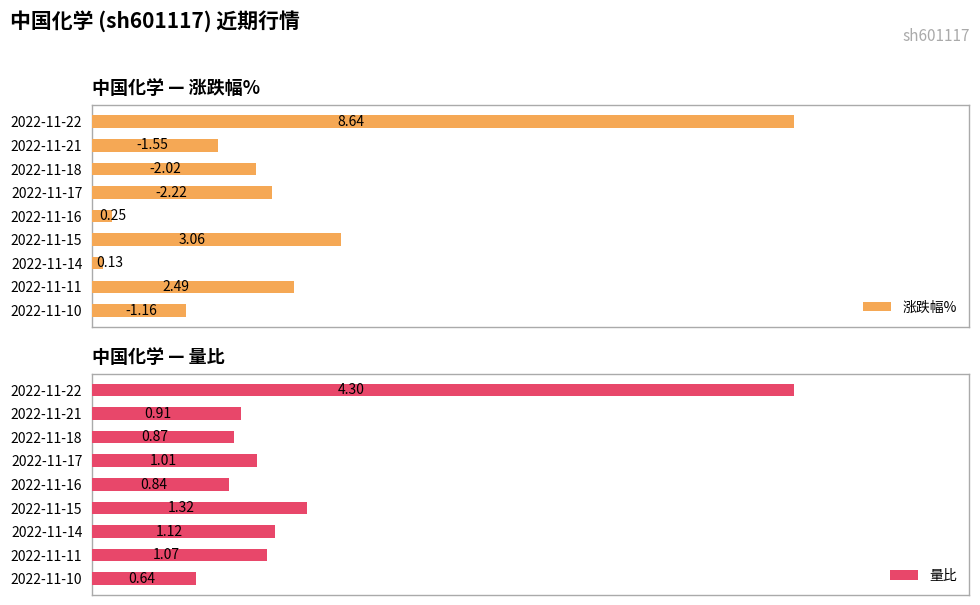

List the labels in order of 涨跌幅% value, smallest first.

2022-11-14, 2022-11-16, 2022-11-10, 2022-11-21, 2022-11-18, 2022-11-17, 2022-11-11, 2022-11-15, 2022-11-22